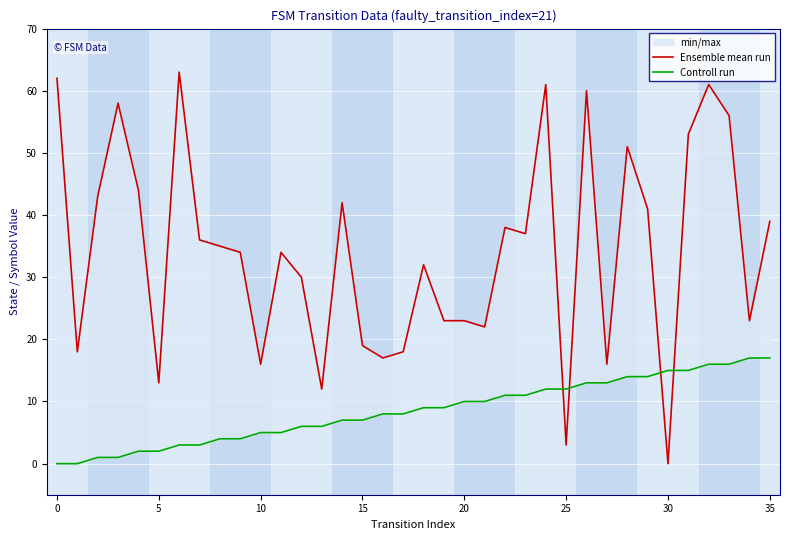

What is the value of the Controll run point at the 34th from the left?

16